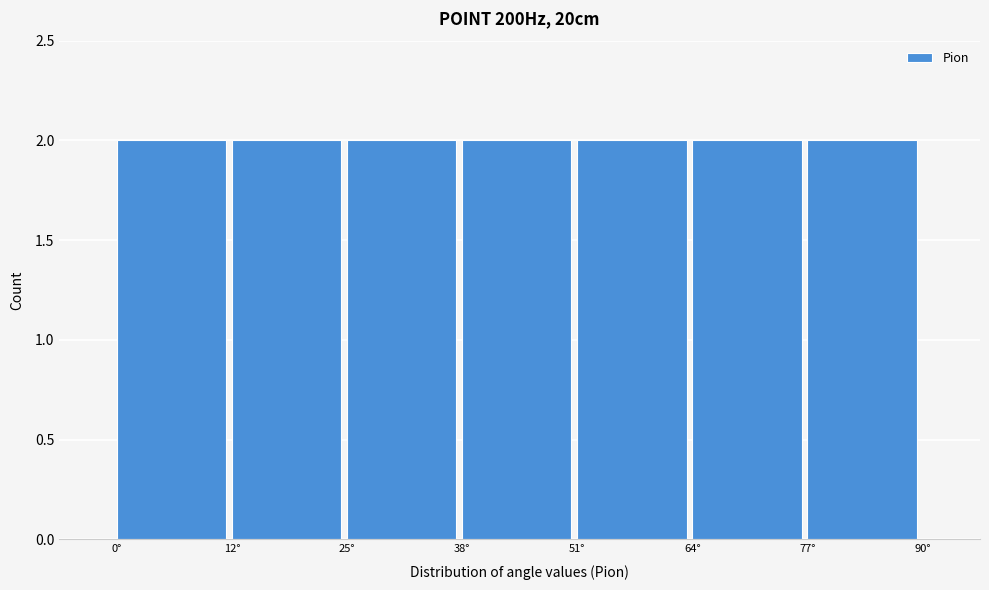

Reading left to right, list every bar in this chart as the range it spans on the x-axis followed by its height. Neither the bar edges nor the heights are printed on the chart, so give them approximately, as read against the axes.

0 to 12: 2
12 to 26: 2
26 to 38: 2
38 to 52: 2
52 to 64: 2
64 to 78: 2
78 to 90: 2